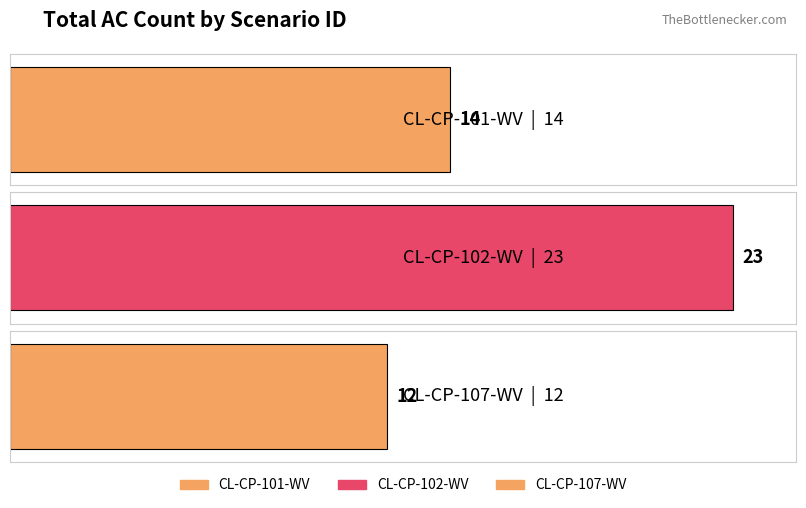

Does the chart contain stacked bars?

No